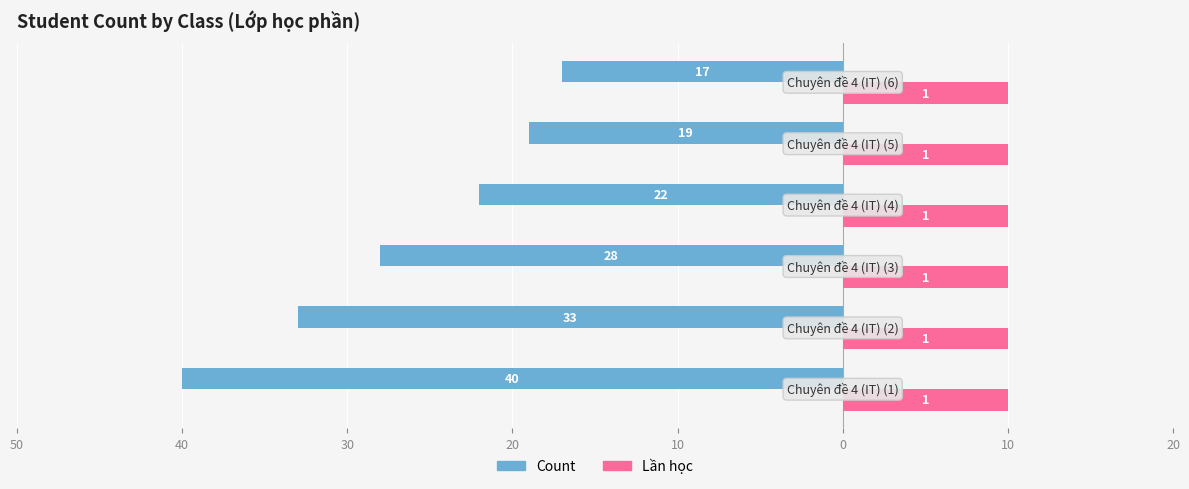

What are all the series names shown in the legend?

Count, Lần học